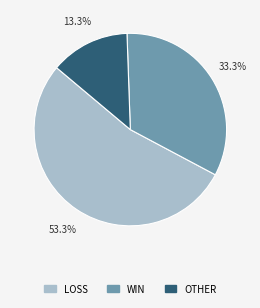

Between LOSS and OTHER, which is larger?

LOSS